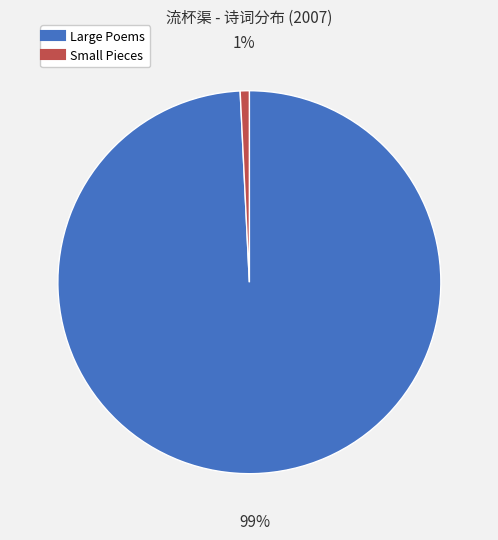

To the nearest percent, what is the average slice percentage?

50%